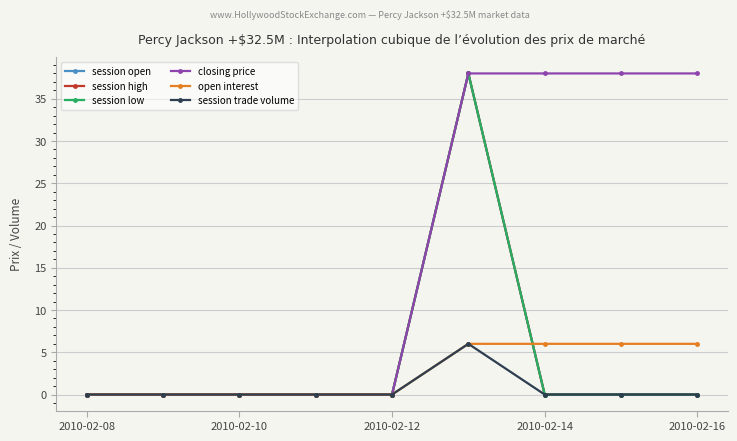

At how many categories does at least one series exceed 6?

4